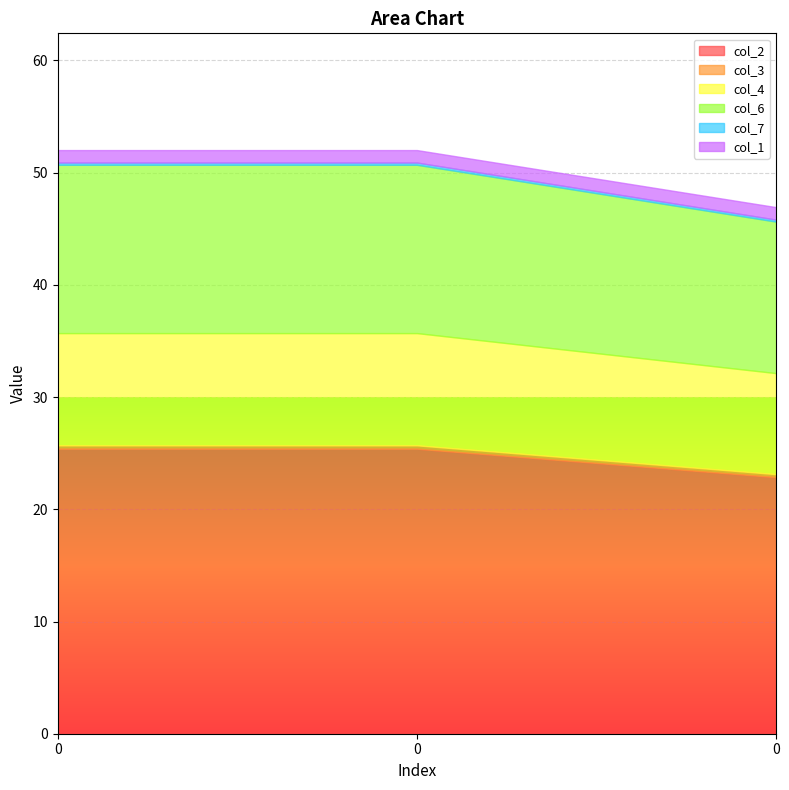

The value of col_3 at 0 is 0.4. True or false?

False